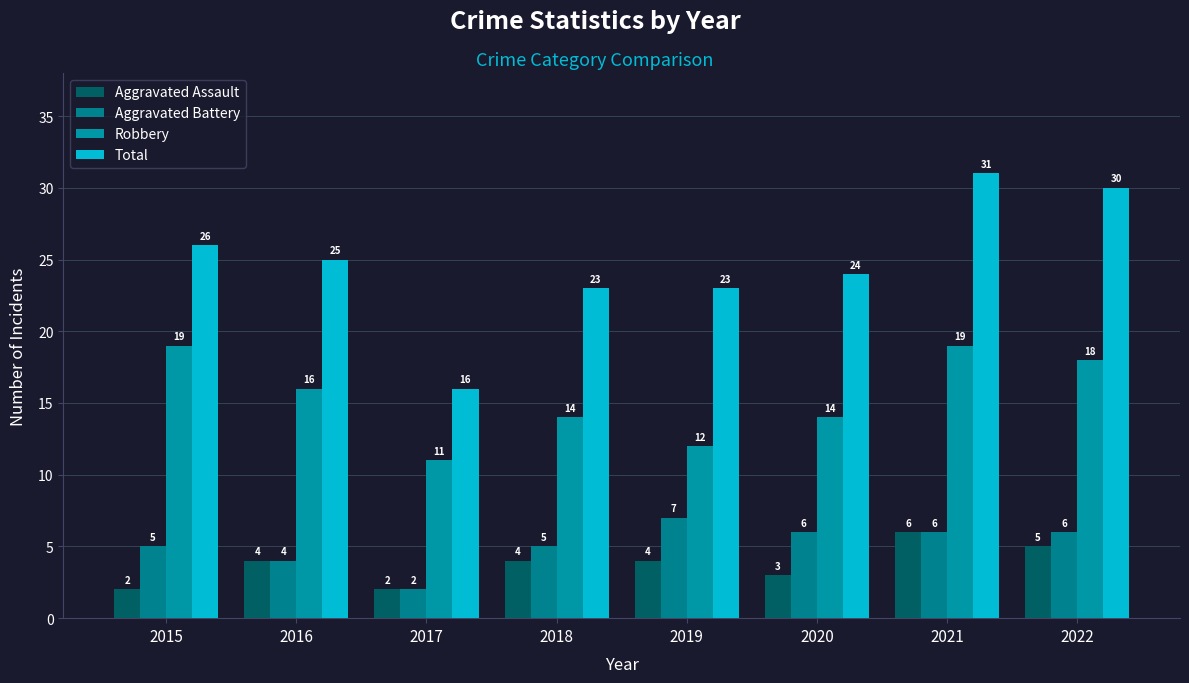

How many bars are there in total?

32